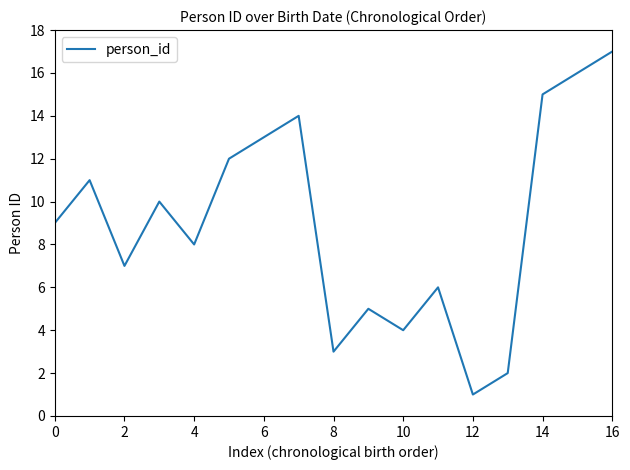

What is the greatest value displayed?

17